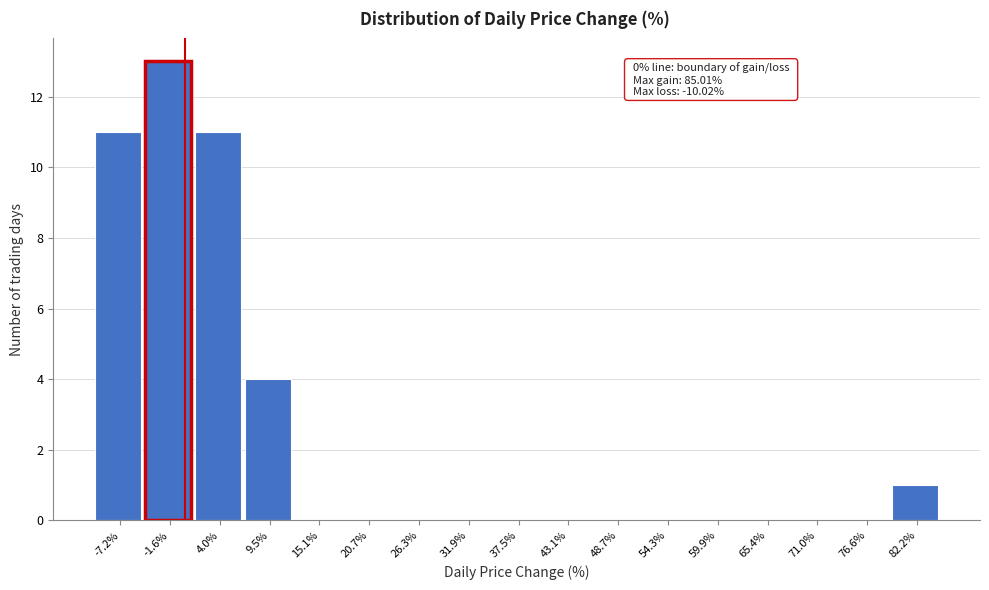

Which range on the x-axis has the tallest bar?

-4 to 1